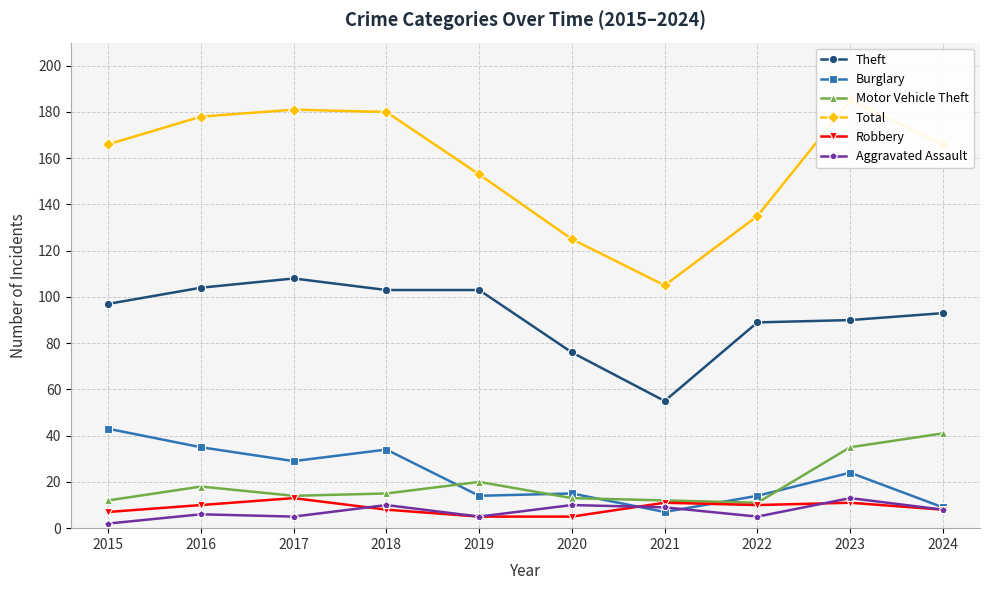

What is the total value across all series at 2015?

327